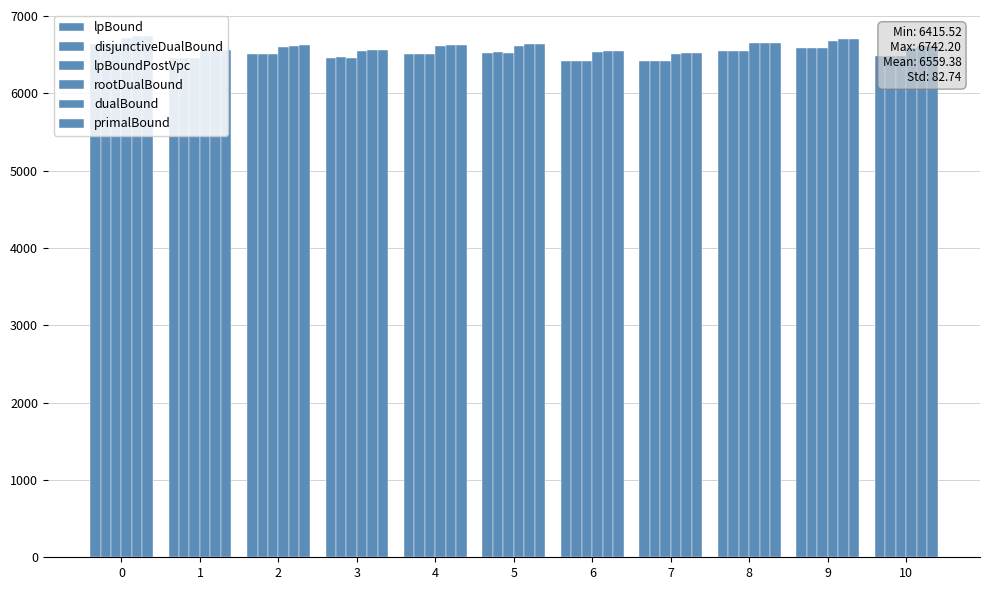

Is the value of lpBound at 7 greater than the value of primalBound at 4?

No